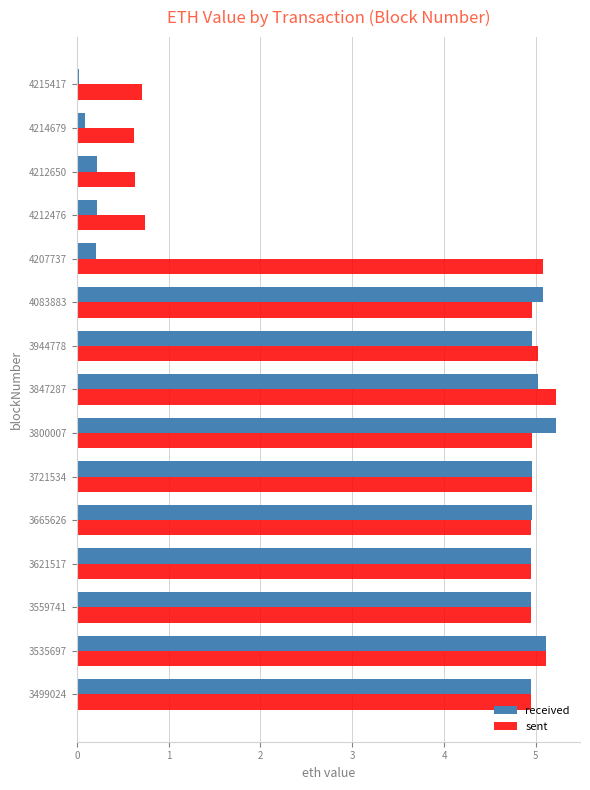

Which series has the largest total across all categories?

sent